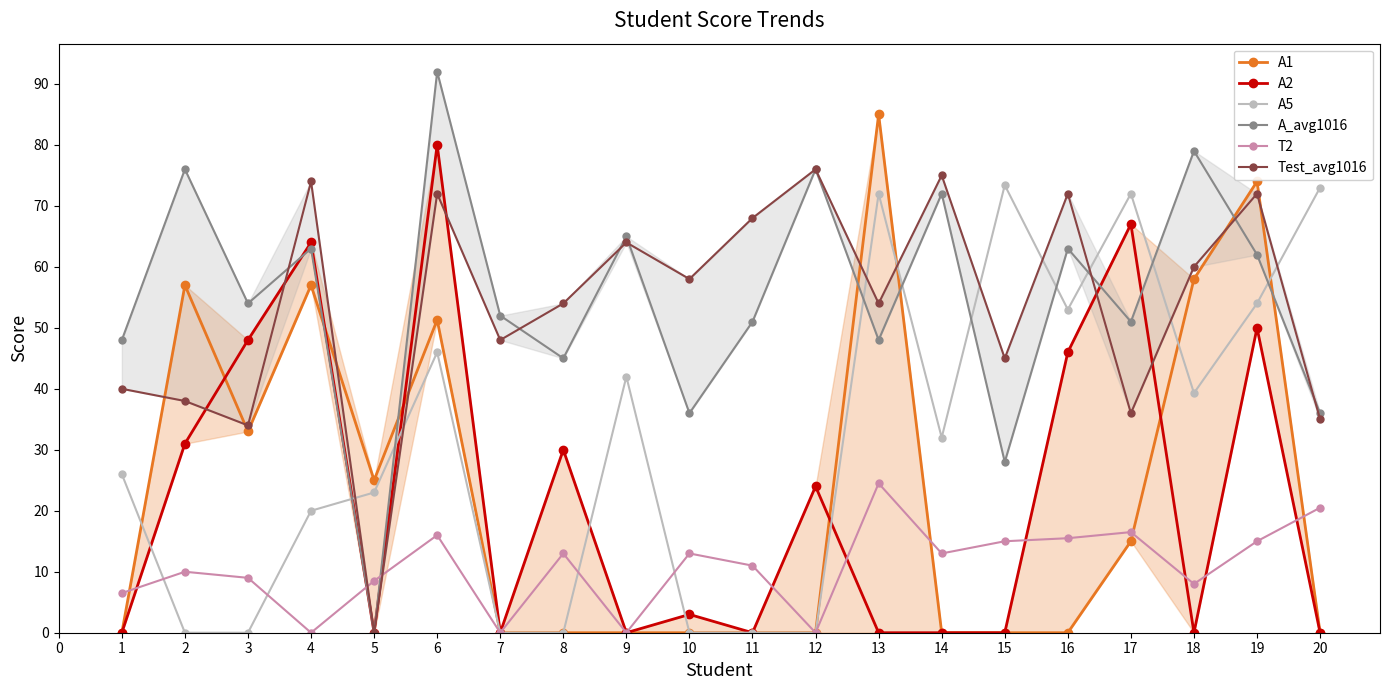

What value does the A5 series have at 4?

20.0